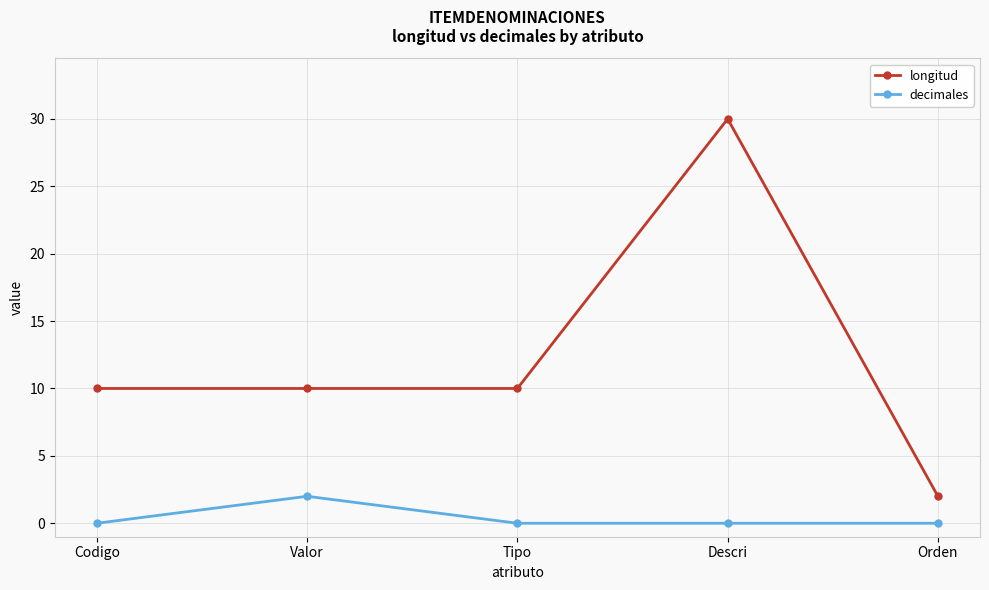

Reading right to left, what are all the values shown in this chart?

longitud: Orden=2	Descri=30	Tipo=10	Valor=10	Codigo=10
decimales: Orden=0	Descri=0	Tipo=0	Valor=2	Codigo=0